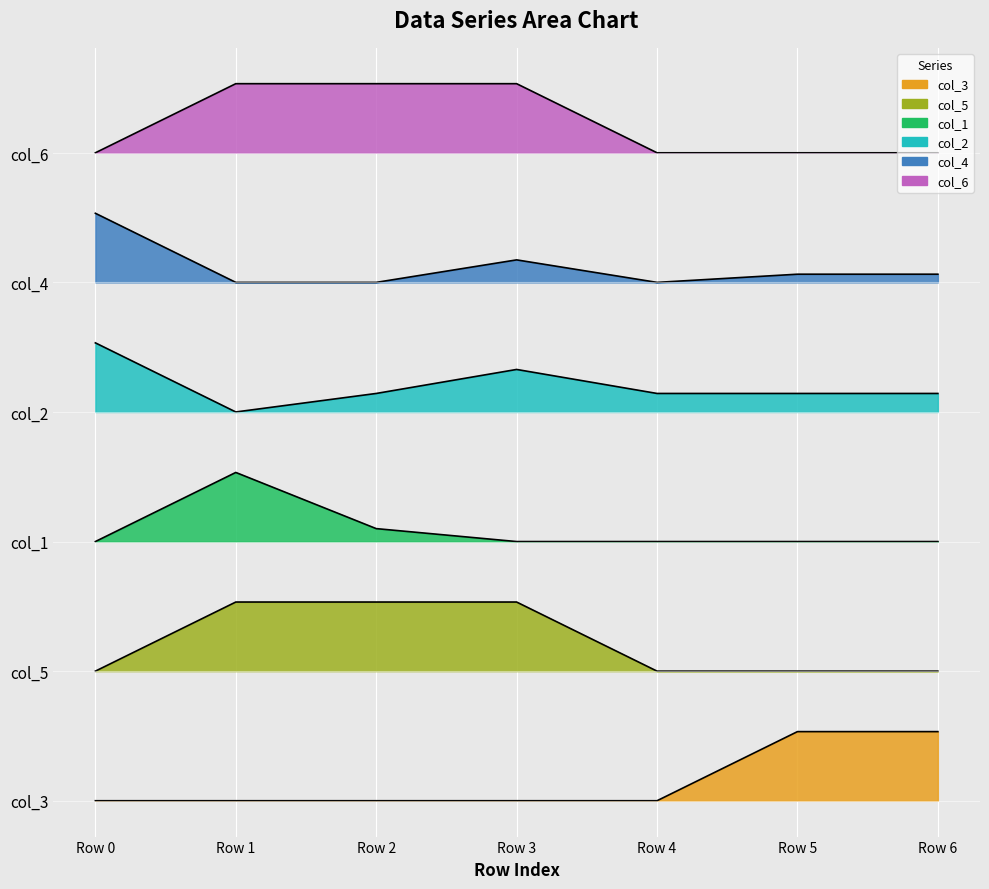

Is the value of col_4 at Row 1 greater than the value of col_2 at Row 0?

Yes